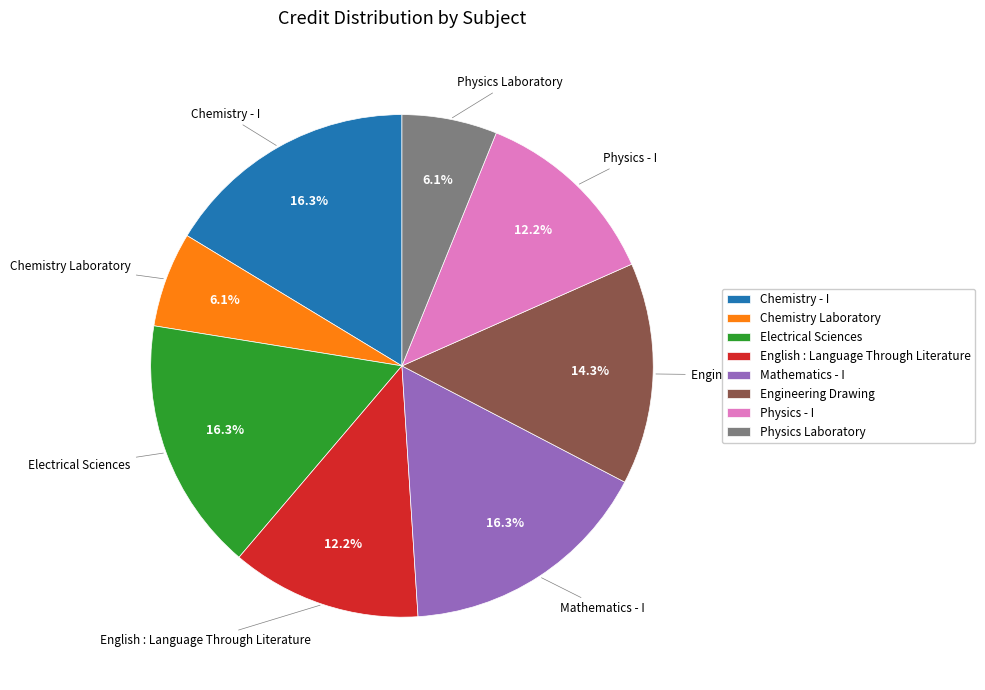

To the nearest percent, what is the average slice percentage?

12%